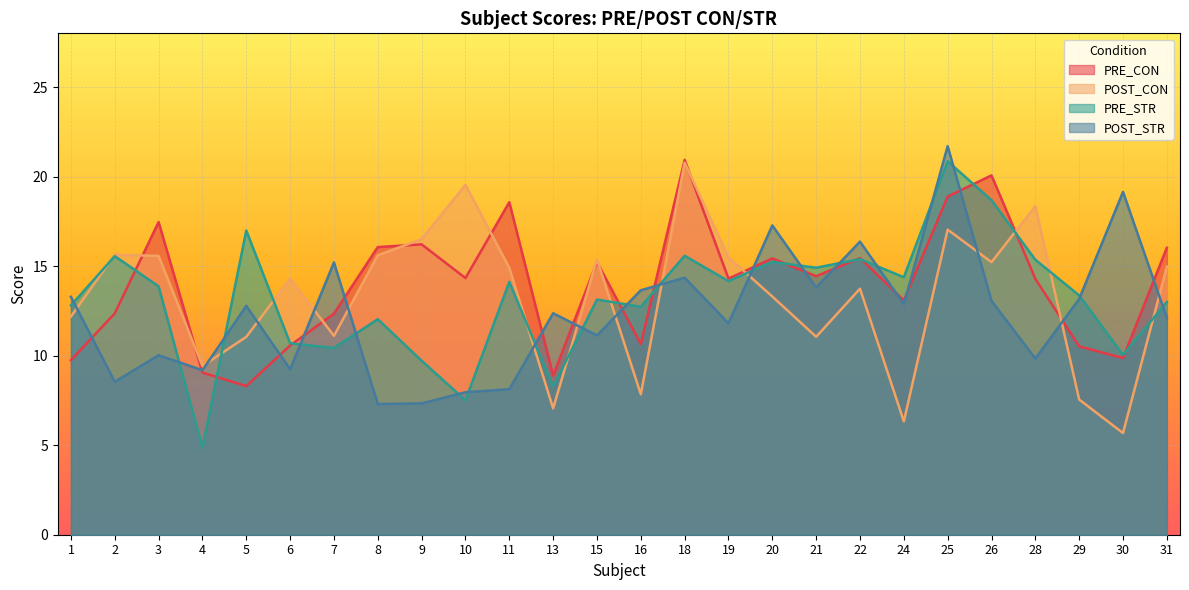

Is it true that PRE_CON equals 8.0 at 26?

False